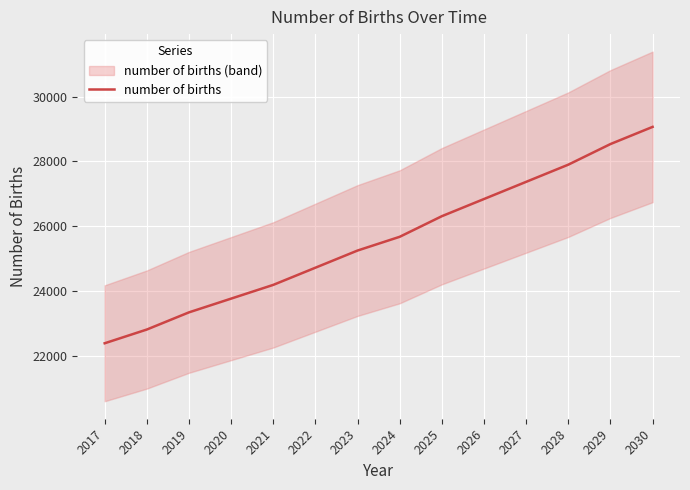

Read the value at 2025.

26310.3